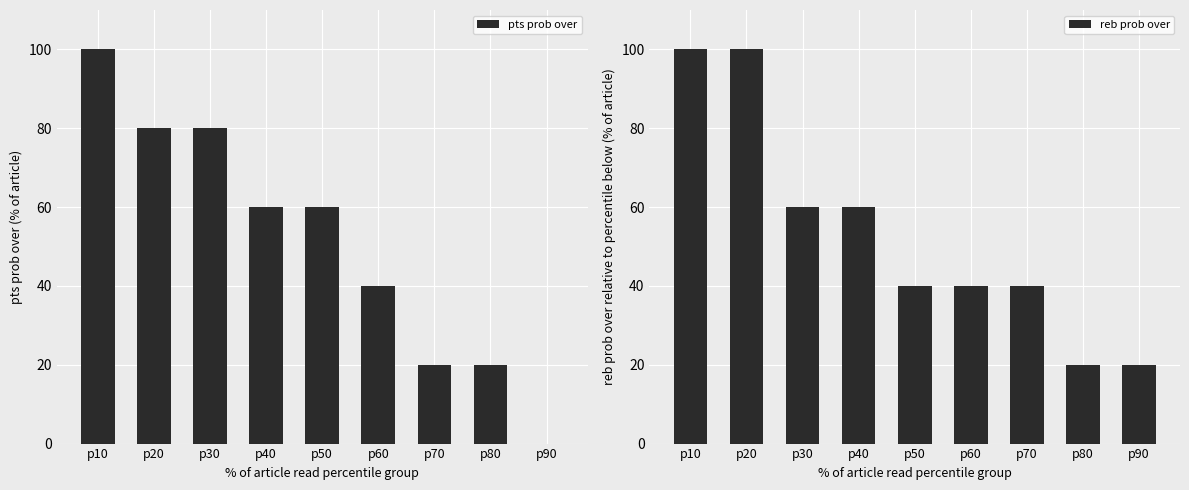

What are all the series names shown in the legend?

pts prob over, reb prob over